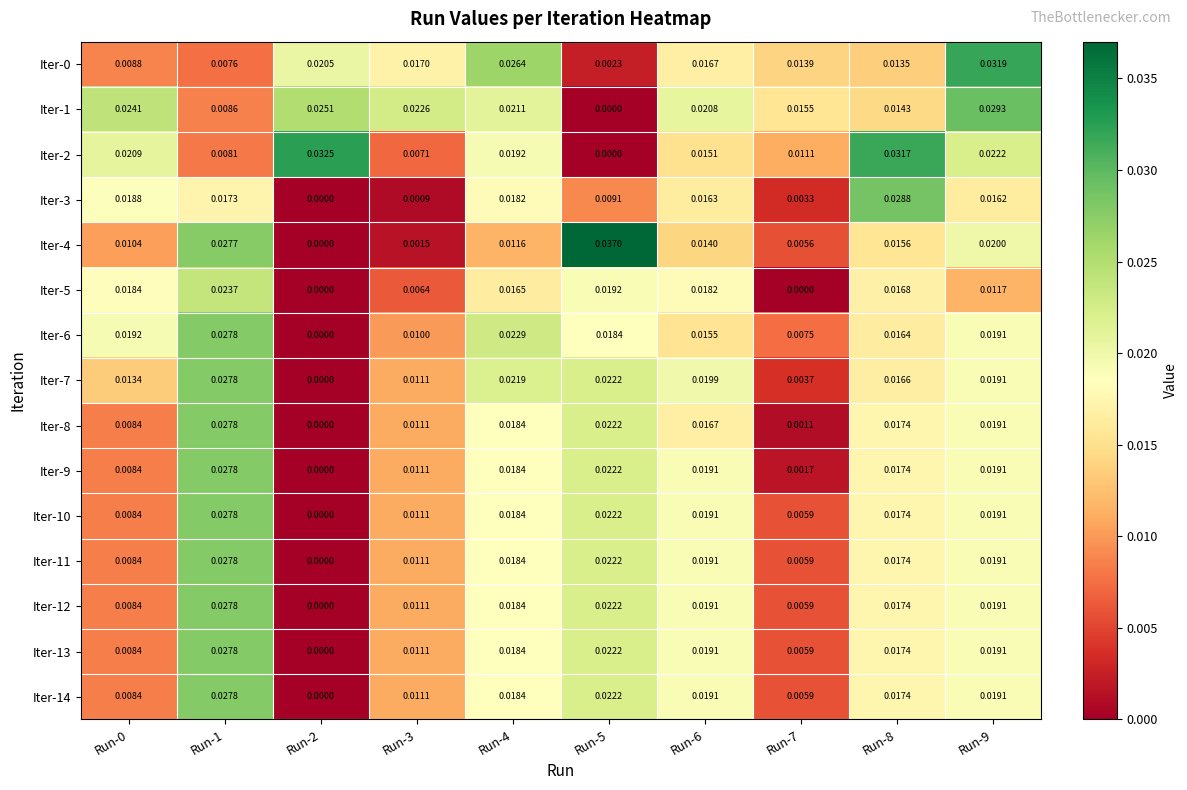

How many series are shown in this chart?

15